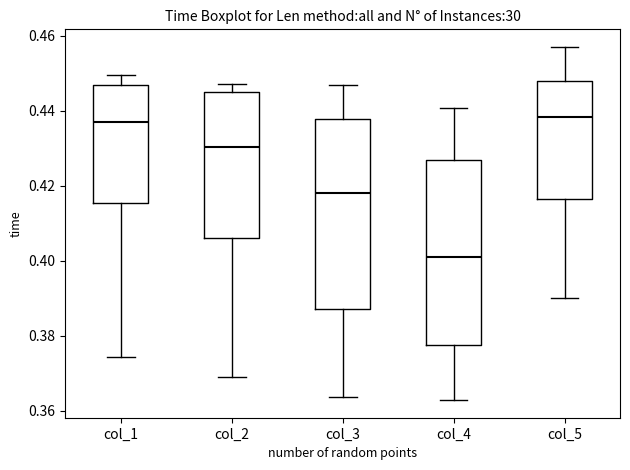

Reading left to right, read every box against the y-axis: the position of its median line, the range the box covers, and the ends of its whiskers. The values are not printed on the chart, so give them approximately, as read against the axis.

col_1: median 0.438, box 0.416 to 0.446, whiskers 0.374 to 0.450
col_2: median 0.430, box 0.406 to 0.446, whiskers 0.368 to 0.448
col_3: median 0.418, box 0.388 to 0.438, whiskers 0.364 to 0.446
col_4: median 0.402, box 0.378 to 0.426, whiskers 0.362 to 0.440
col_5: median 0.438, box 0.416 to 0.448, whiskers 0.390 to 0.458